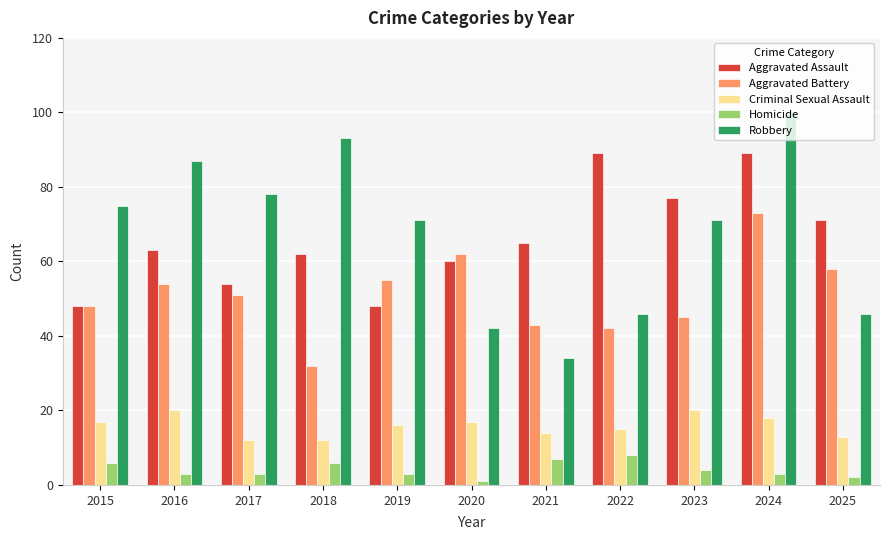

What is the sum of the Homicide values at 2025 and 2017?

5